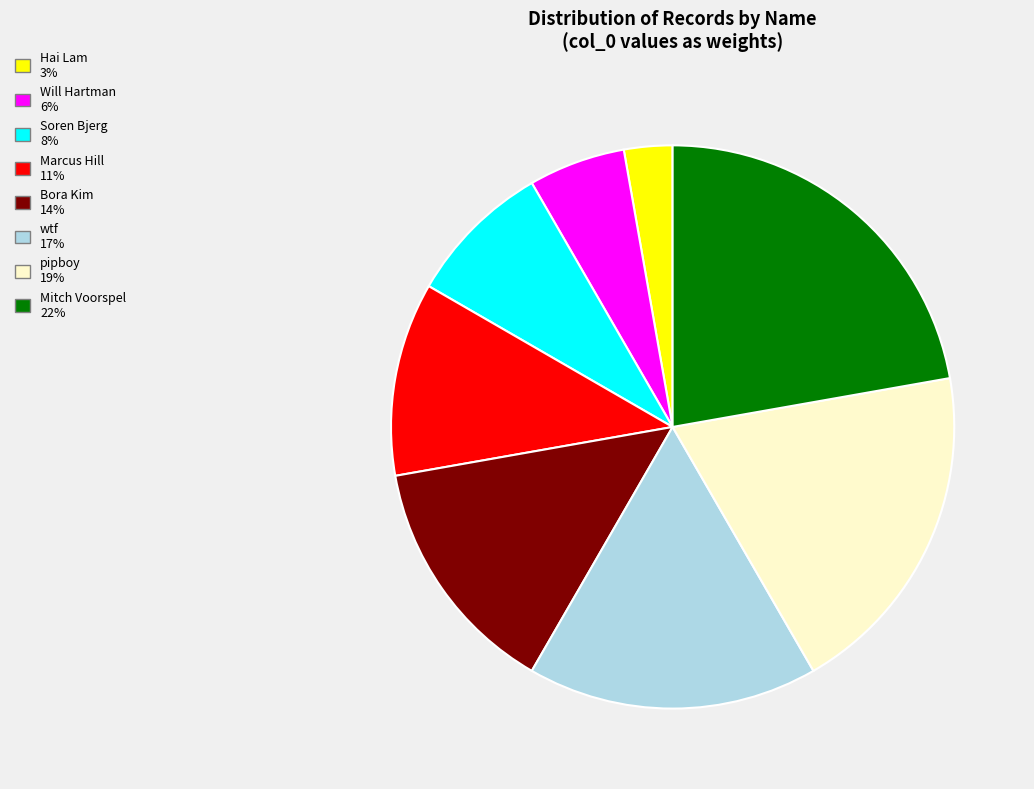

The pipboy slice represents 27% of the pie. True or false?

False